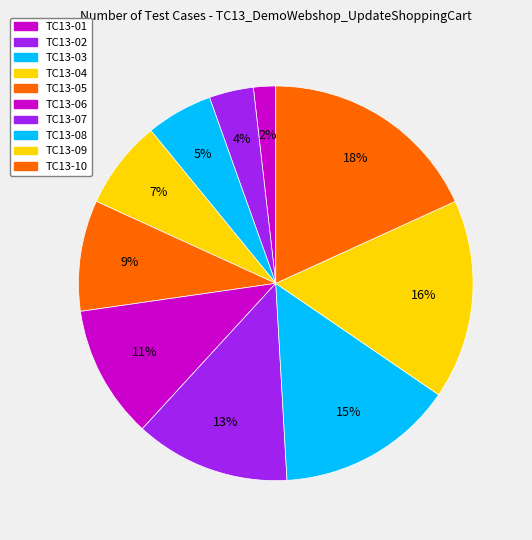

Count the number of slices in the pie.

10